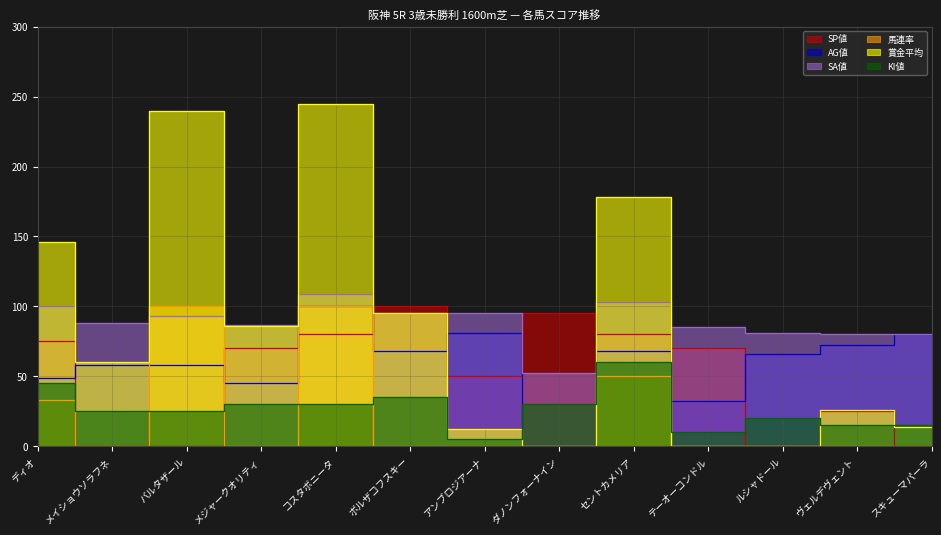

Reading right to left, transcribe all the data shown in this chart.

SP値: 0	25	0	70	80	95	50	100	80	70	0	0	75
AG値: 80	72	66	32	68	0	81	68	100	45	58	58	49
SA値: 80	80	81	85	103	52	95	95	109	87	93	88	100
馬連率: 0	0	0	0	50	0	0	0	100	0	100	0	33
賞金平均: 14	26	0	0	178	0	12	95	245	86	240	60	146
KI値: 15	15	20	10	60	30	5	35	30	30	25	25	45